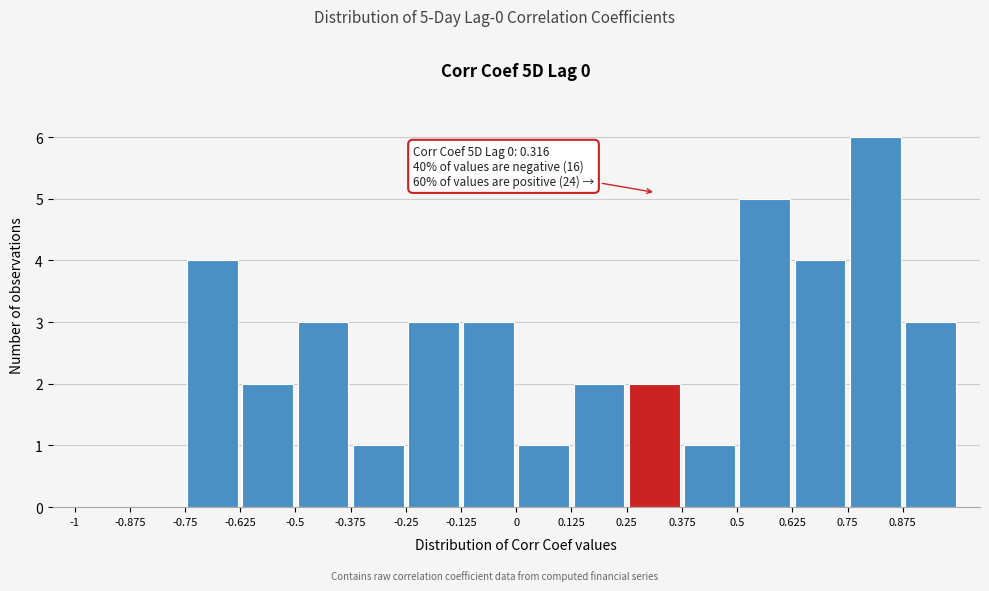

Over which range of the x-axis is the bar tallest?

0.750 to 0.875